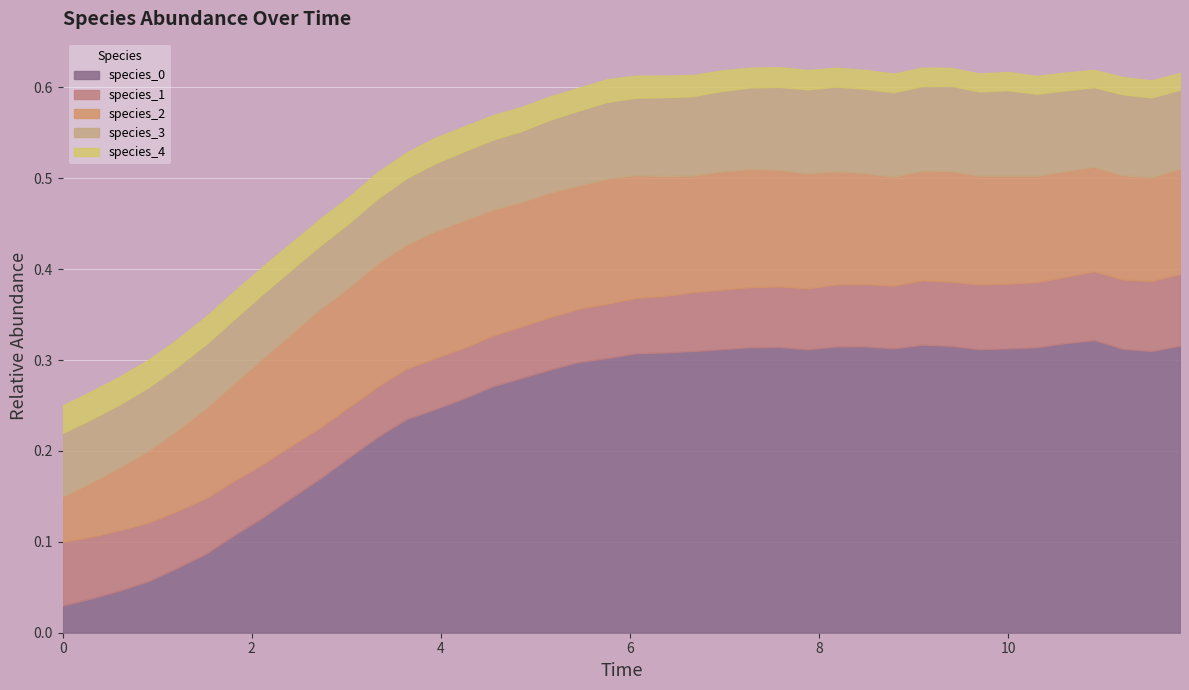

At which category does species_0 reach its first local valley?

7.878787878787879